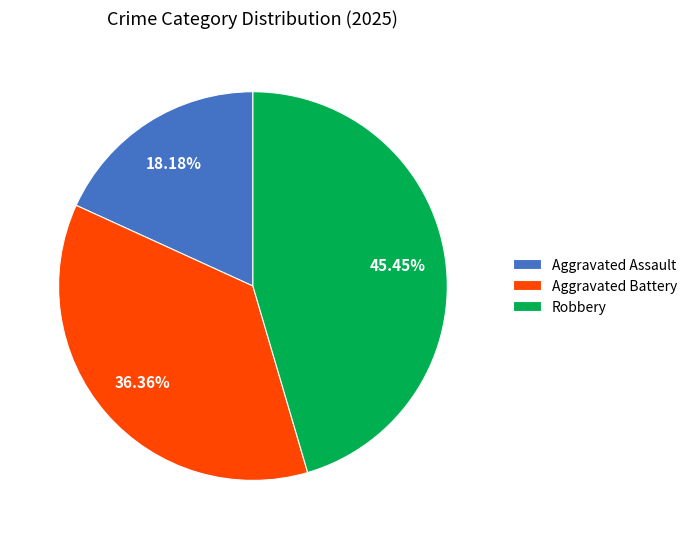

Rank the categories by value from lowest to highest.

Aggravated Assault, Aggravated Battery, Robbery